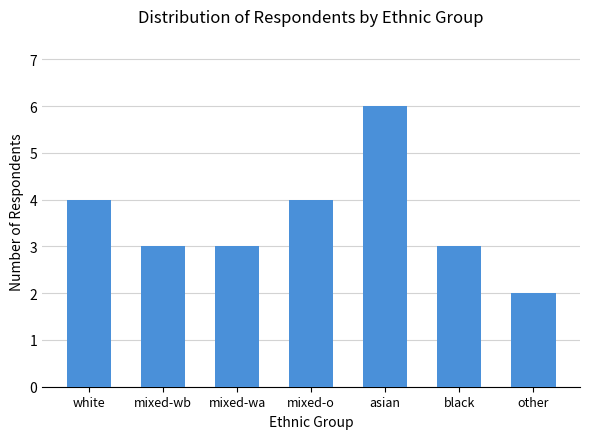

What is the ratio of the value at black to the value at mixed-wb?

1.0